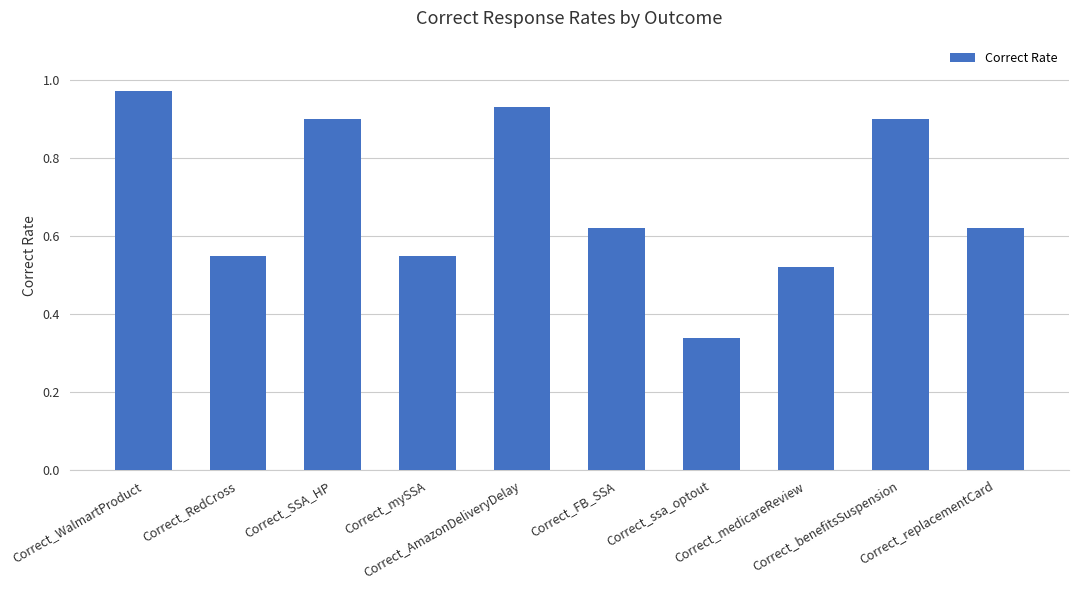

What is the sum of all values?

6.9